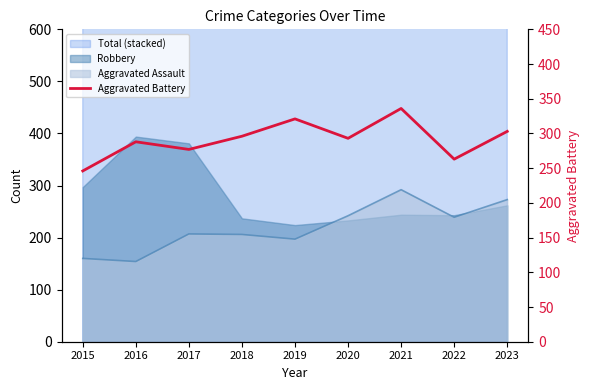

Reading left to right, extract all data points from this chart.

2015=246	2016=288	2017=277	2018=296	2019=321	2020=293	2021=336	2022=263	2023=303